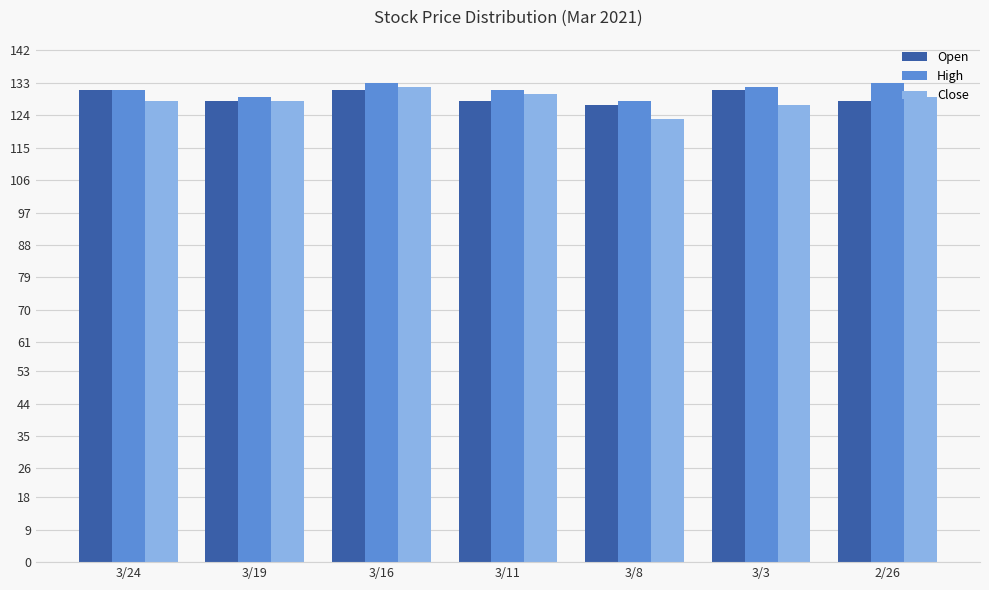

What is the label of the 5th bar from the right?

3/16